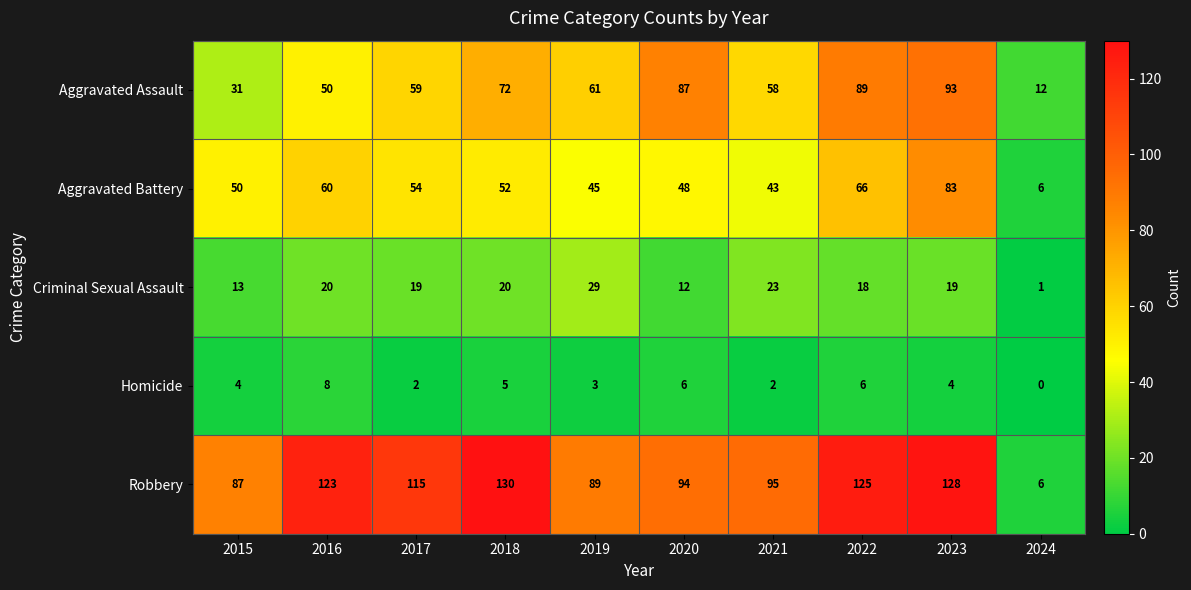

Is it true that Robbery equals 66 at 2017?

False